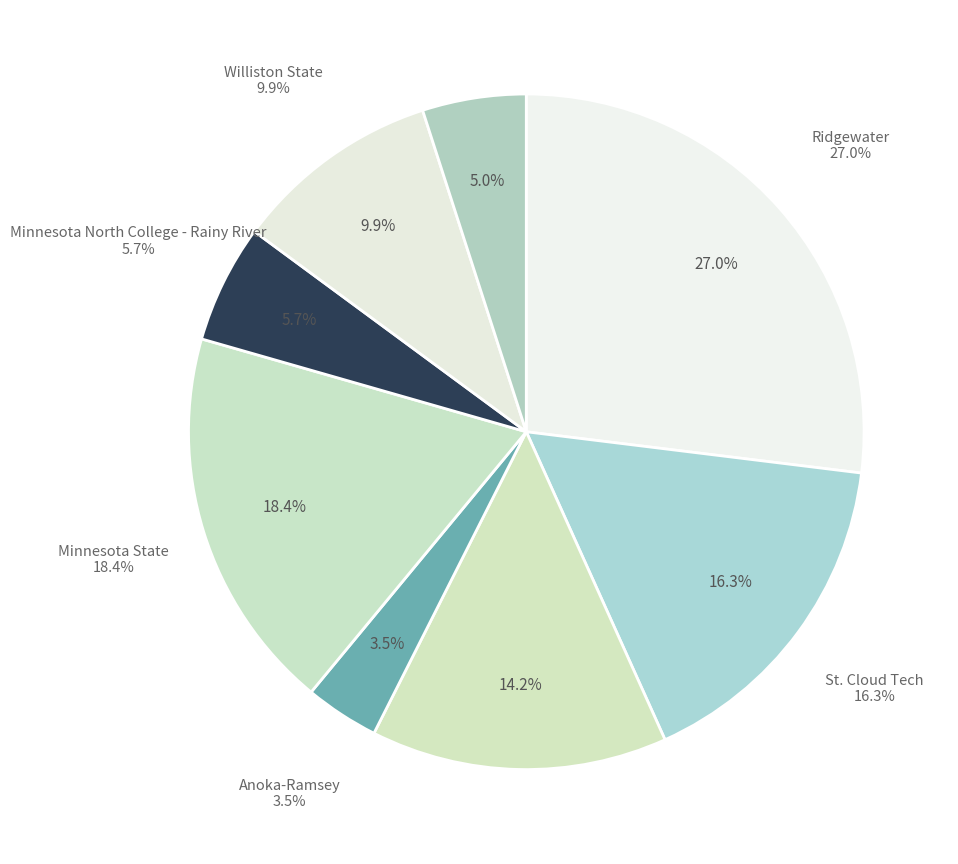

Rank the categories by value from highest to lowest.

Ridgewater, Minnesota State, St. Cloud Tech, Minnesota North College - Itasca, Williston State, Minnesota North College - Rainy River, Riverland, Anoka-Ramsey